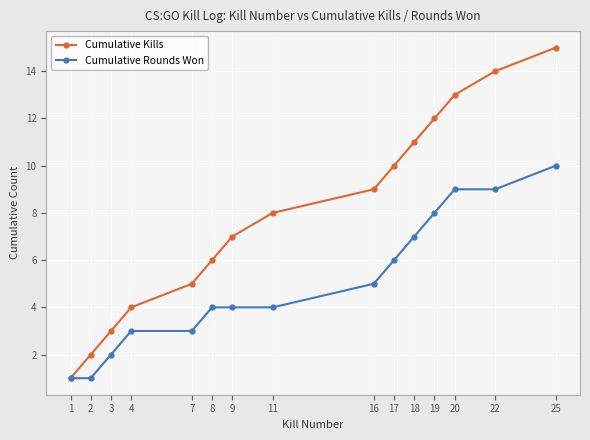

Does the chart have visible grid lines?

Yes